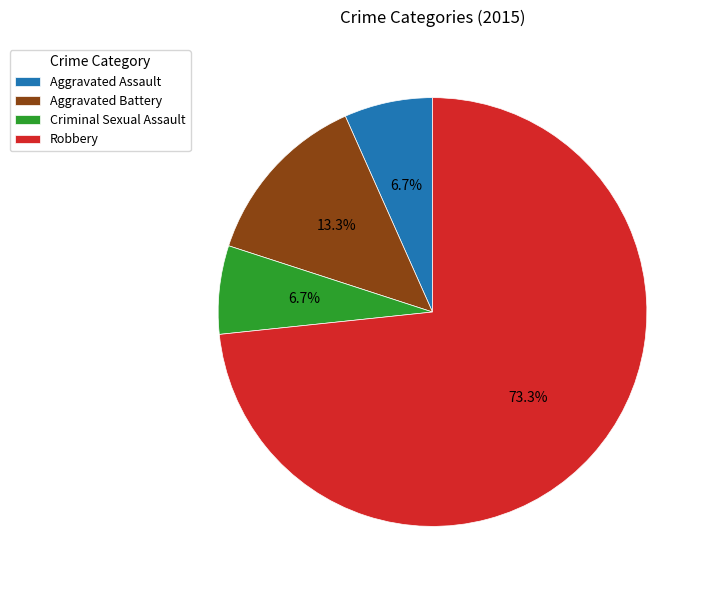

To the nearest percent, what is the average slice percentage?

25%